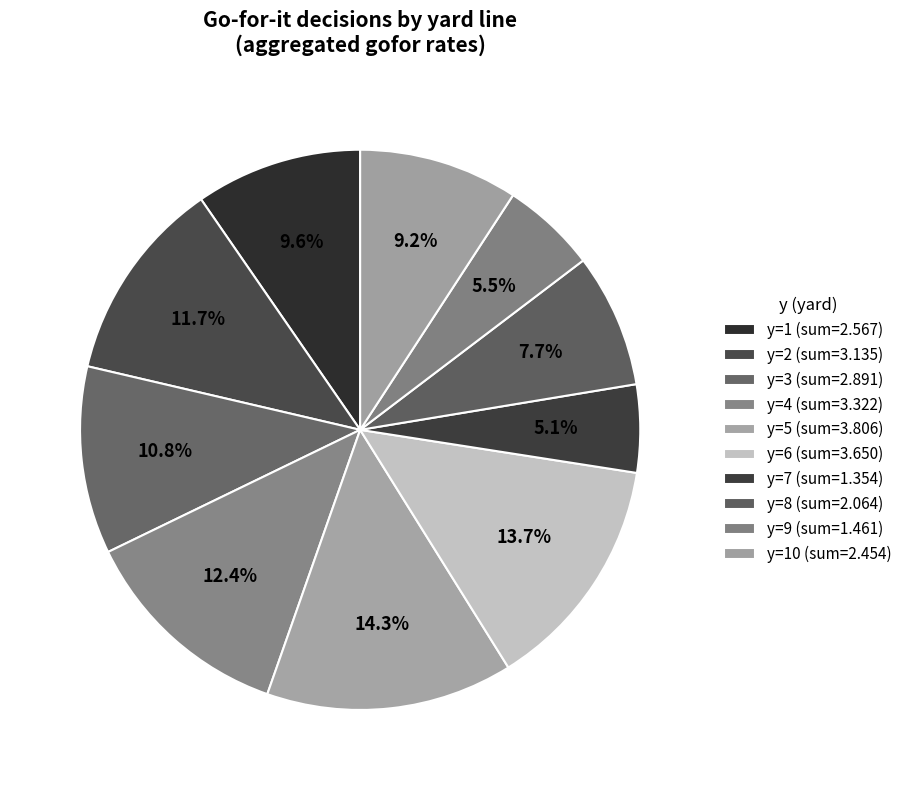

What is the largest slice in the pie chart?

y=5